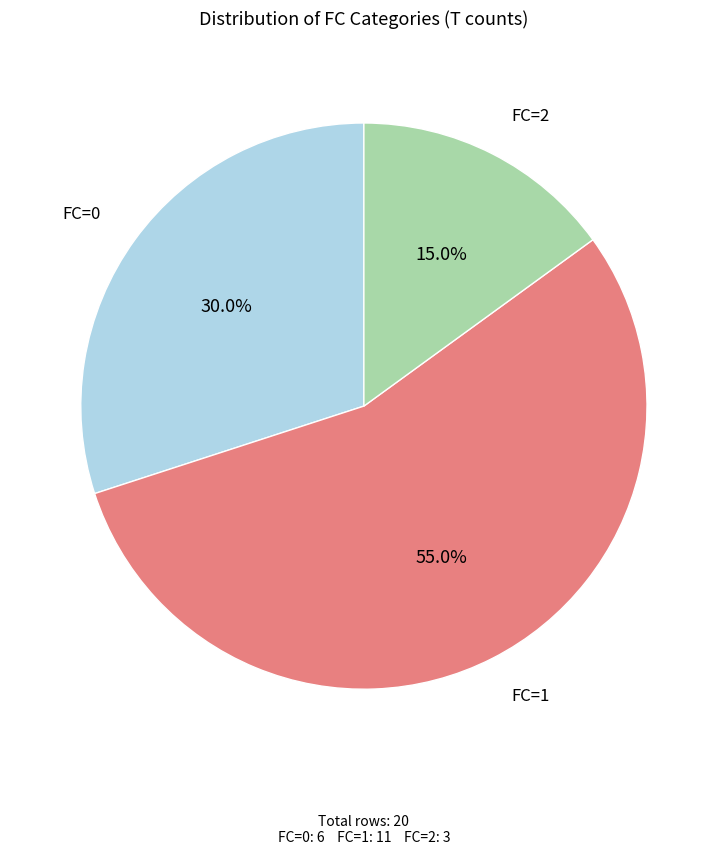

Which slice is the largest?

FC=1